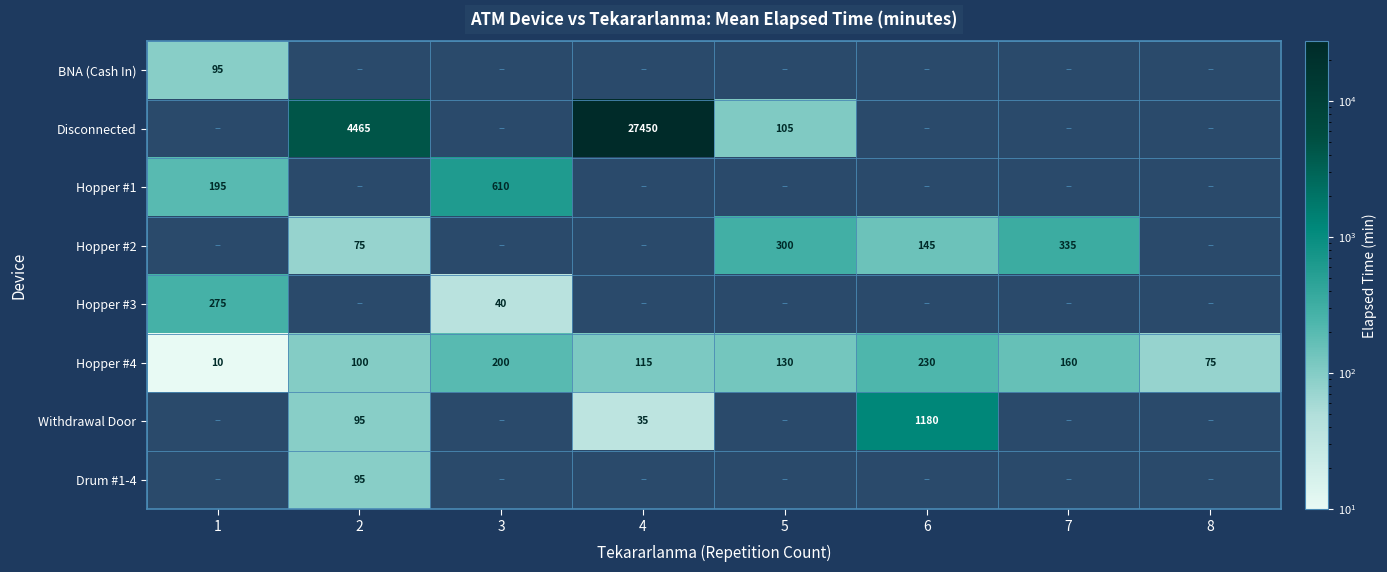

The Hopper #1 series shows 610 at 3. True or false?

True